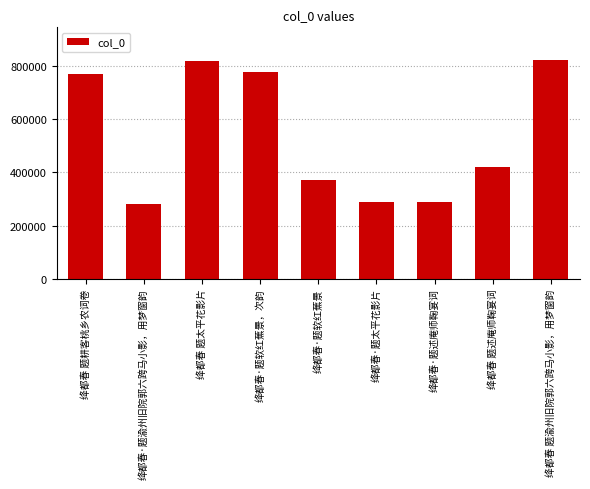

What is the maximum value shown in the chart?

822394